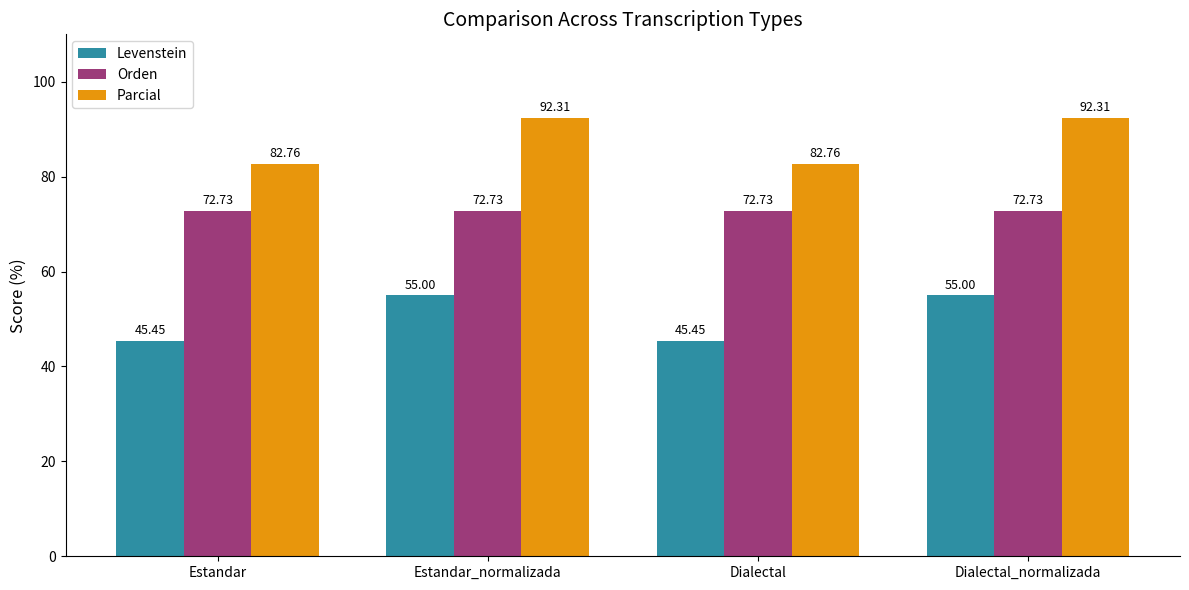

What is the value of the Parcial bar at the 3rd from the left?

82.8